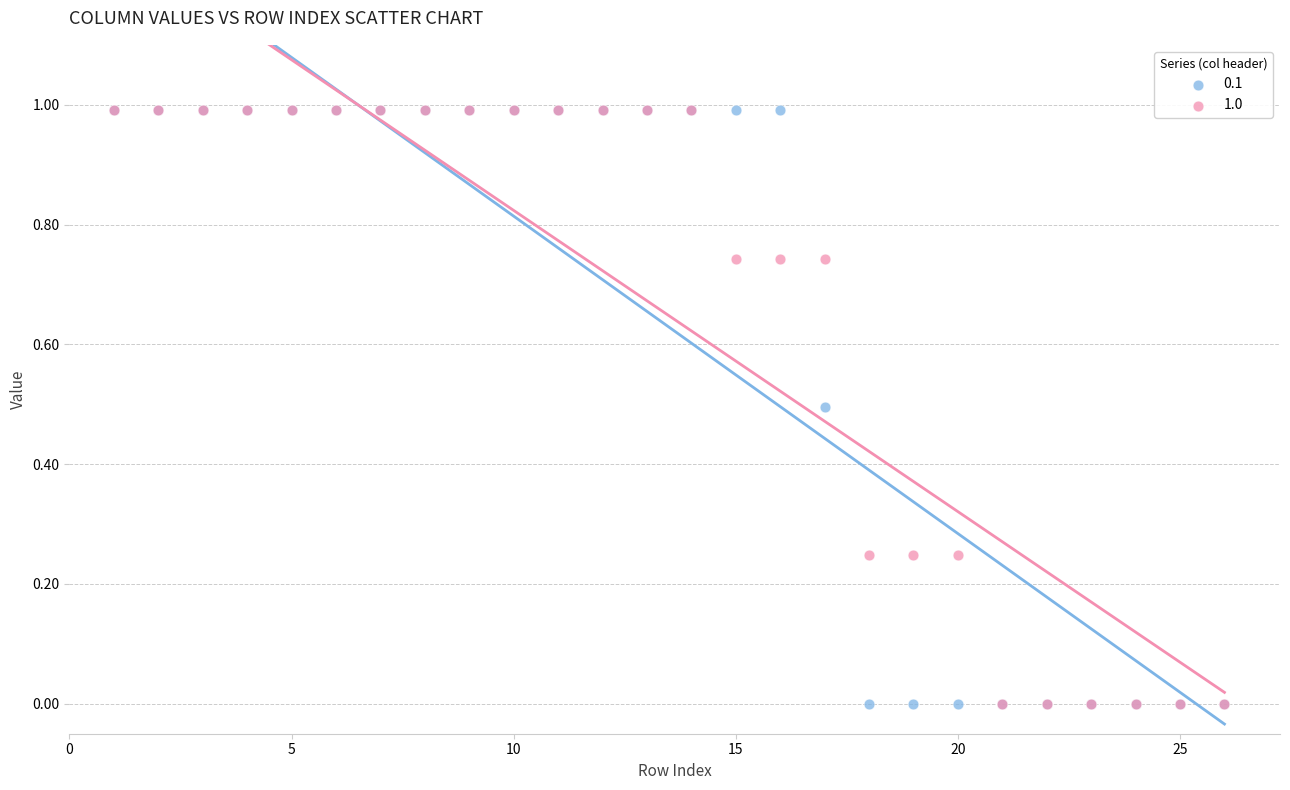

What are all the series names shown in the legend?

0.1, 1.0